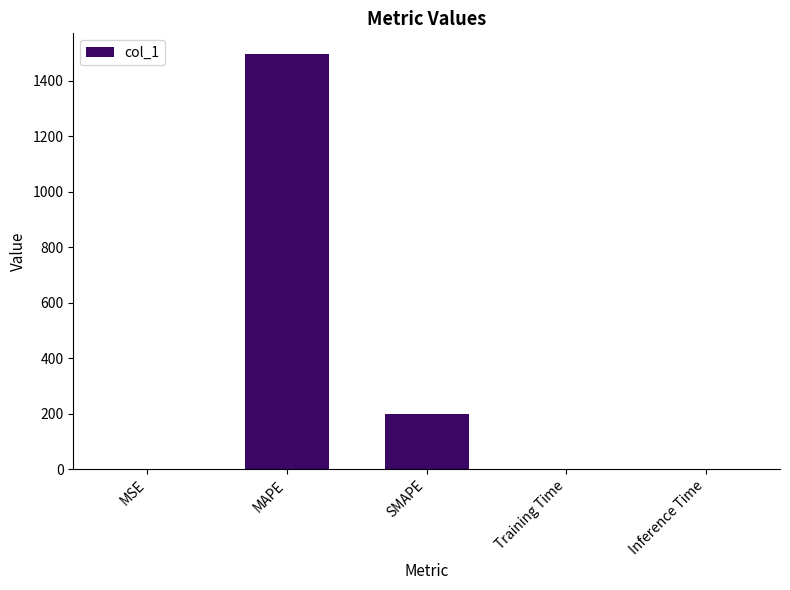

Where is the data nearest to the value 747?

SMAPE